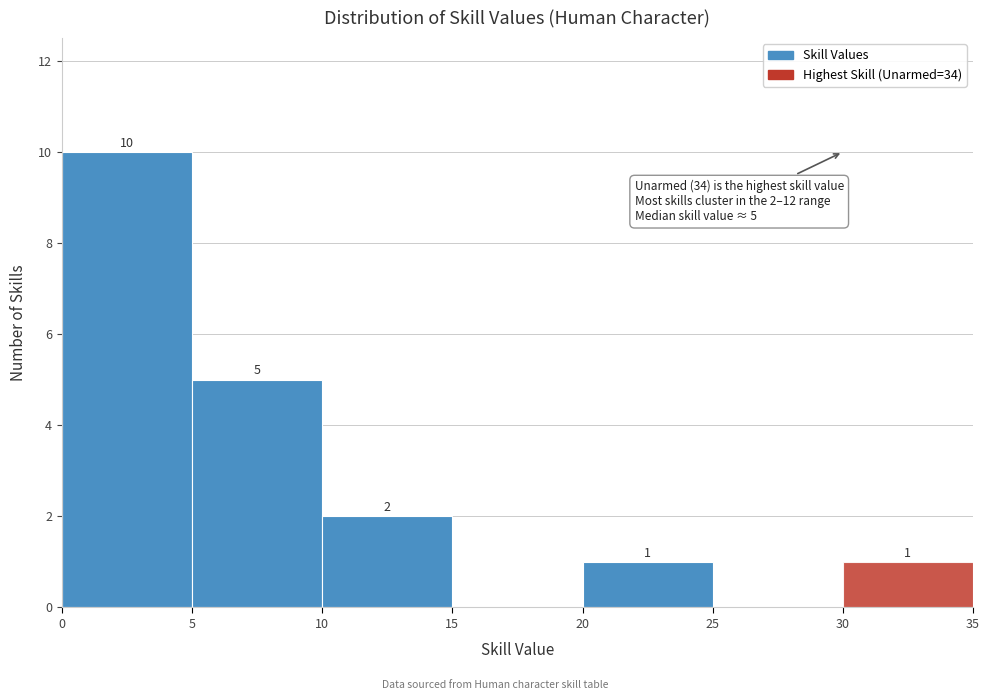

Which range on the x-axis has the tallest bar?

0 to 5